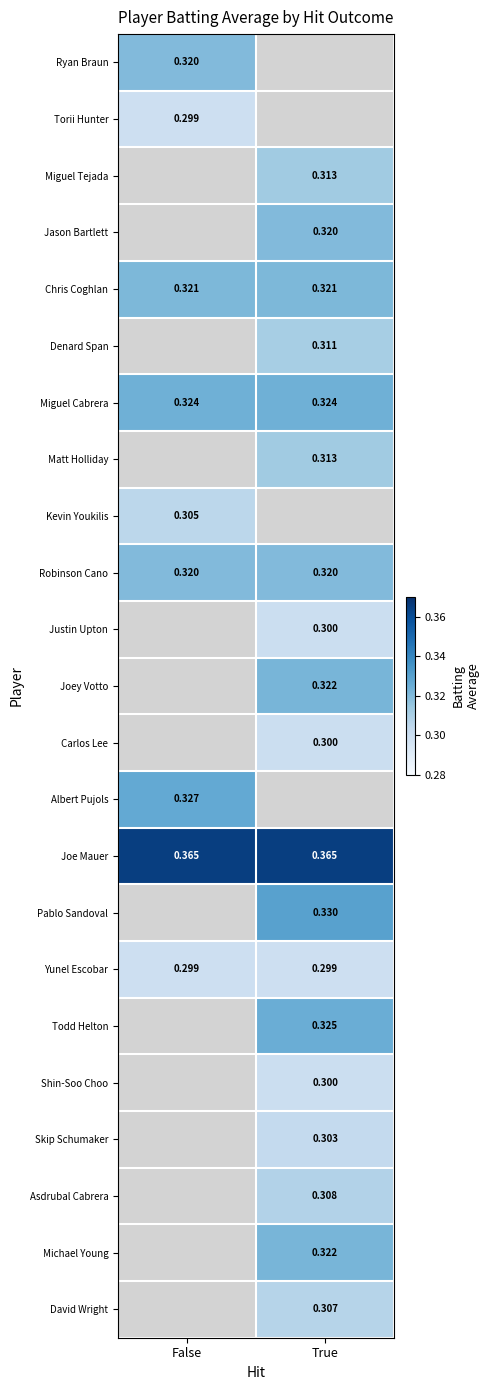

How many series are shown in this chart?

23